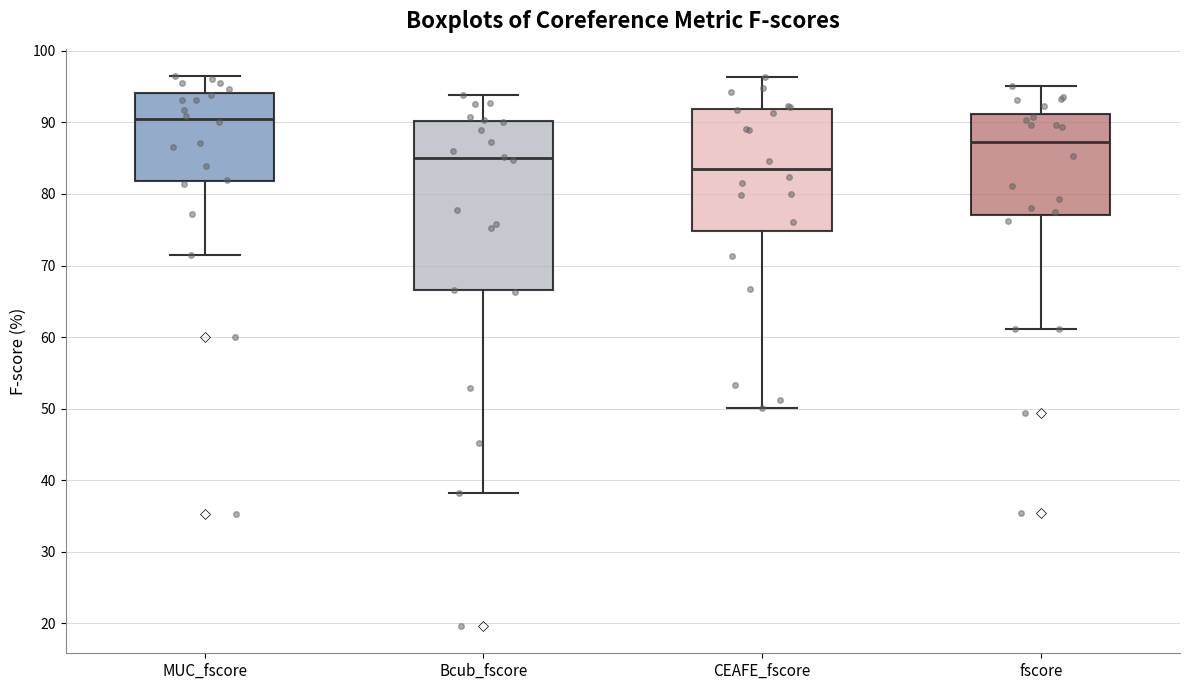

Comparing the boxes themselves (not the whiskers), which one is the tallest?

Bcub_fscore